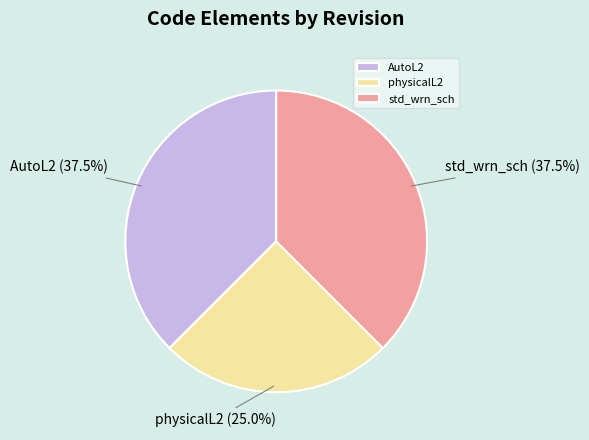

What is the smallest slice in the pie chart?

physicalL2